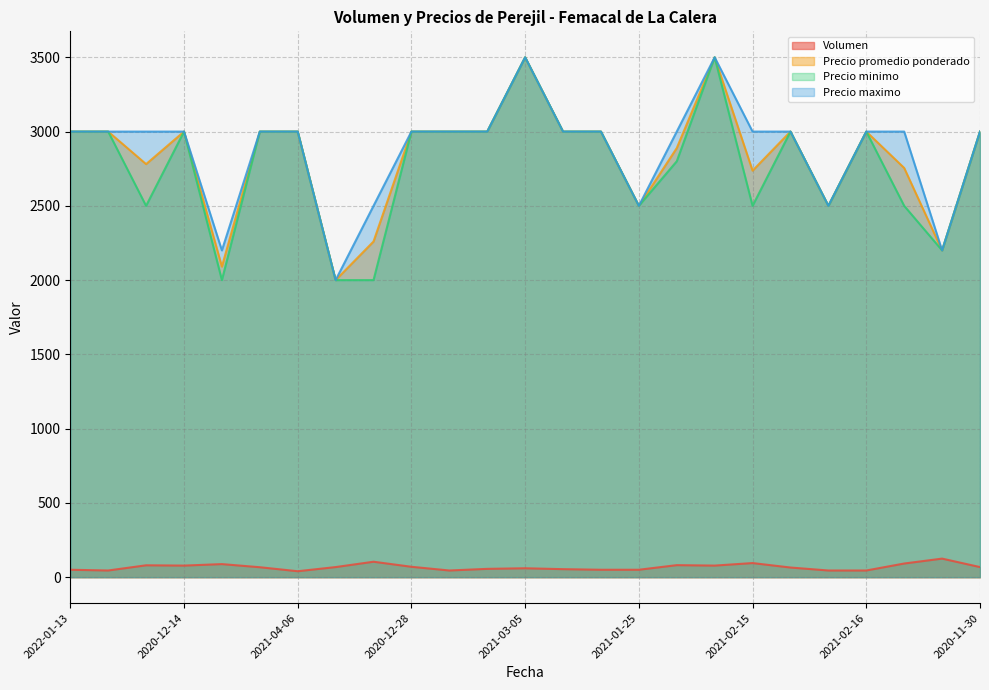

What is the label of the 3rd point from the right?

2022-04-18